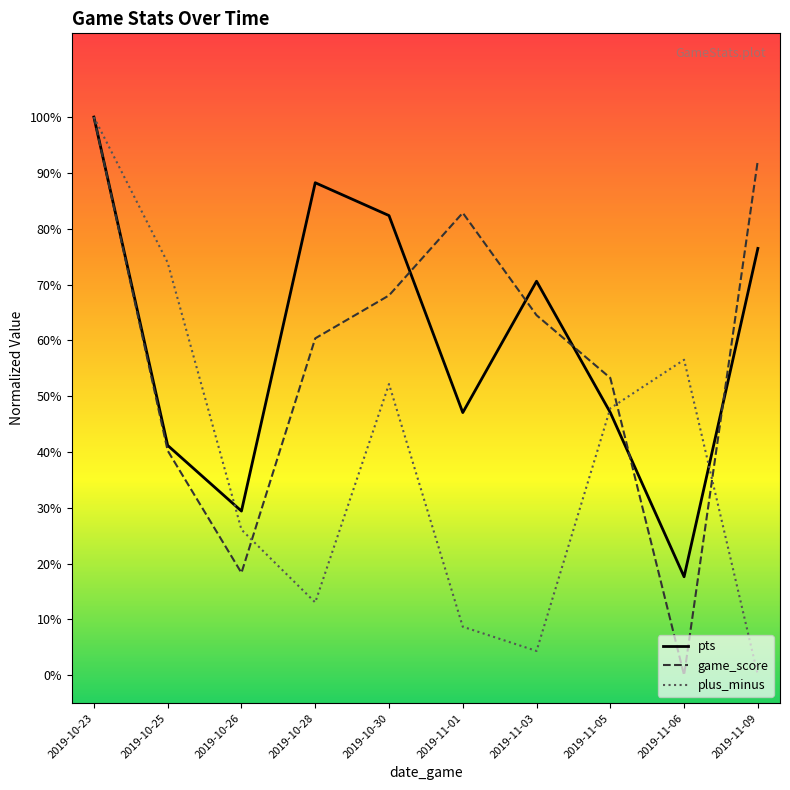

Which series has the largest total across all categories?

pts